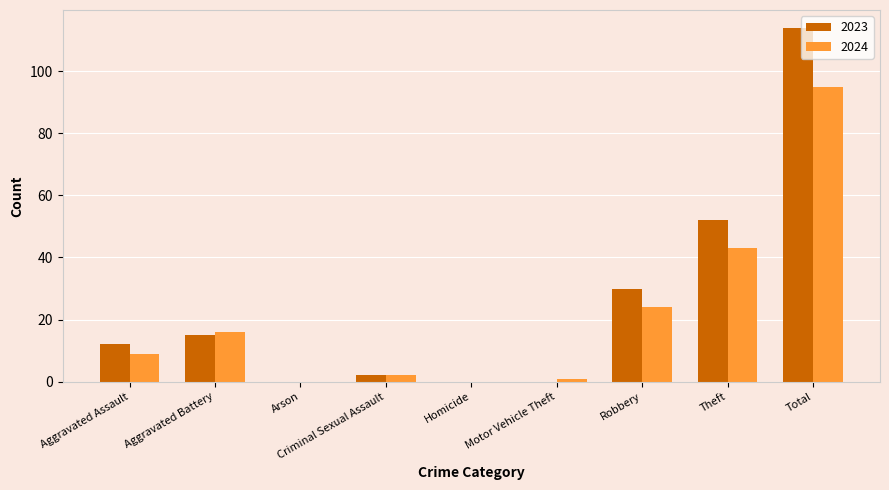

What is the difference between the 2024 values at Homicide and Motor Vehicle Theft?

1